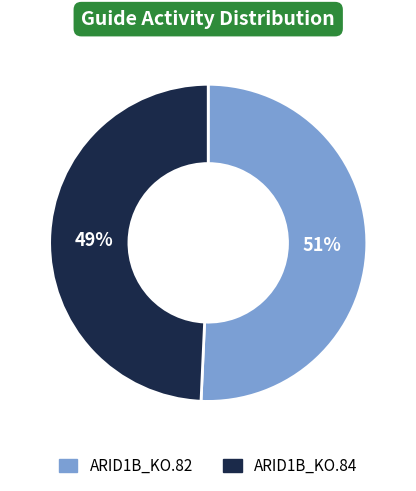

Which has a higher value, ARID1B_KO.82 or ARID1B_KO.84?

ARID1B_KO.82